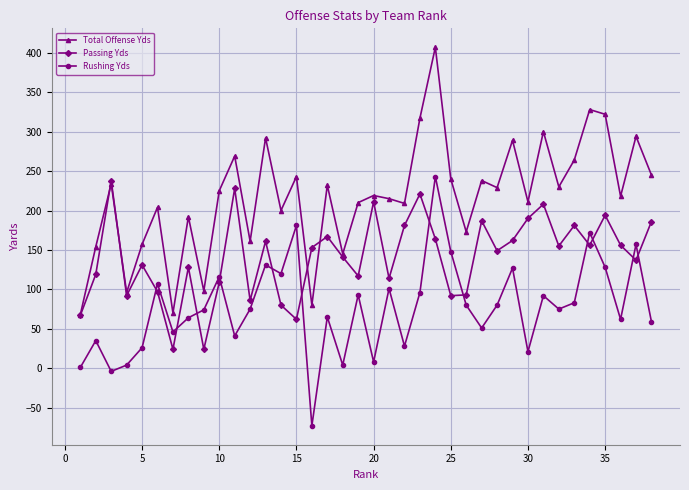

What is the minimum value shown in the chart?

-73